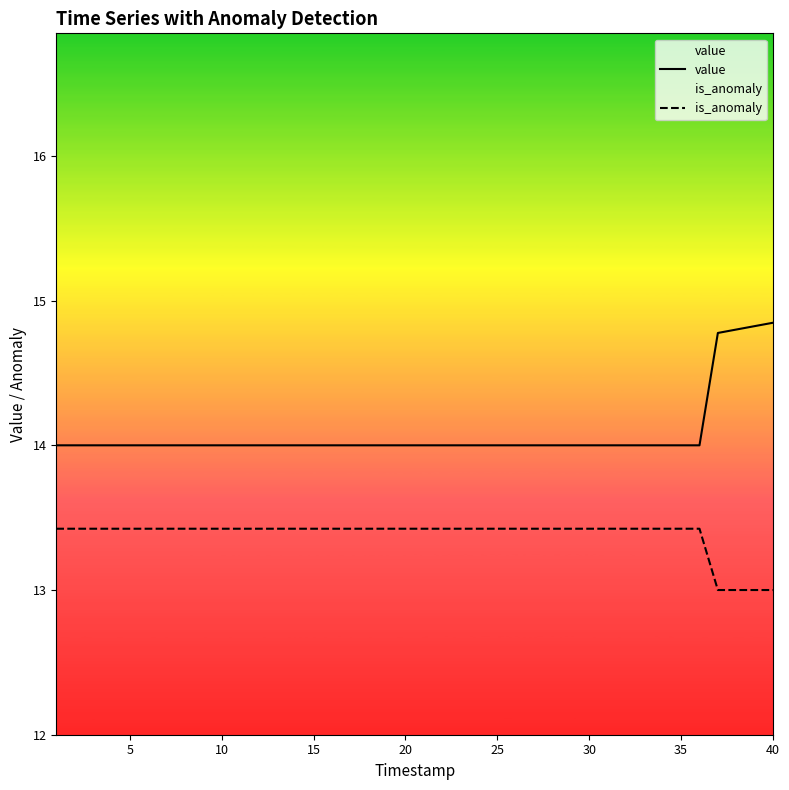

Reading left to right, what are all the values shown in this chart?

value: 14.0	14.0	14.0	14.0	14.0	14.0	14.0	14.0	14.0	14.0	14.0	14.0	14.0	14.0	14.0	14.0	14.0	14.0	14.0	14.0	14.0	14.0	14.0	14.0	14.0	14.0	14.0	14.0	14.0	14.0	14.0	14.0	14.0	14.0	14.0	14.0	14.8	14.8	14.8	14.8
is_anomaly: 13.4	13.4	13.4	13.4	13.4	13.4	13.4	13.4	13.4	13.4	13.4	13.4	13.4	13.4	13.4	13.4	13.4	13.4	13.4	13.4	13.4	13.4	13.4	13.4	13.4	13.4	13.4	13.4	13.4	13.4	13.4	13.4	13.4	13.4	13.4	13.4	13.0	13.0	13.0	13.0